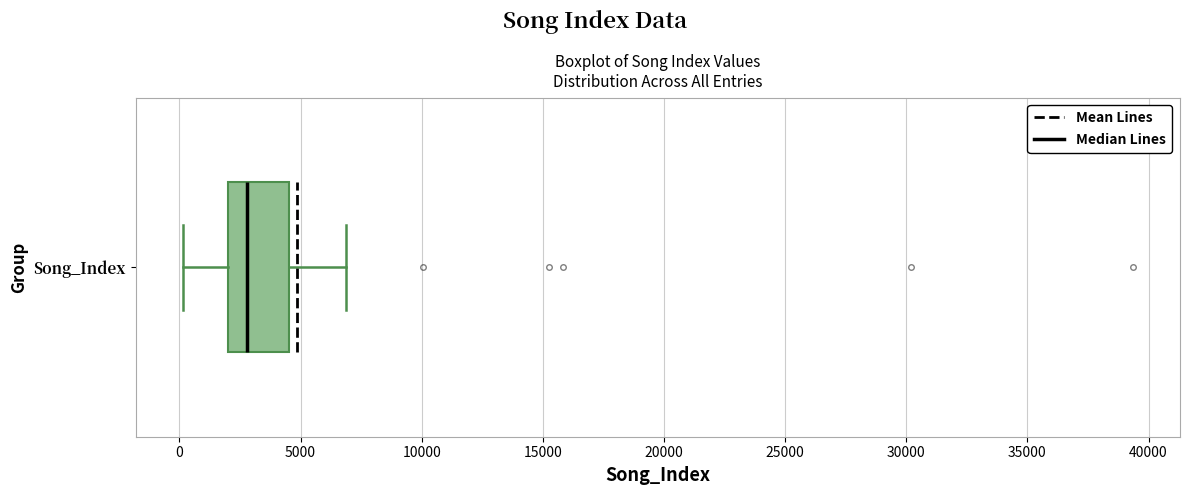

Read this box plot against the x-axis: the position of the median line, the range covered by the box, and the ends of both whiskers. The values are not printed on the chart, so give them approximately, as read against the axis.

median 3000, box 2000 to 4500, whiskers 0 to 7000